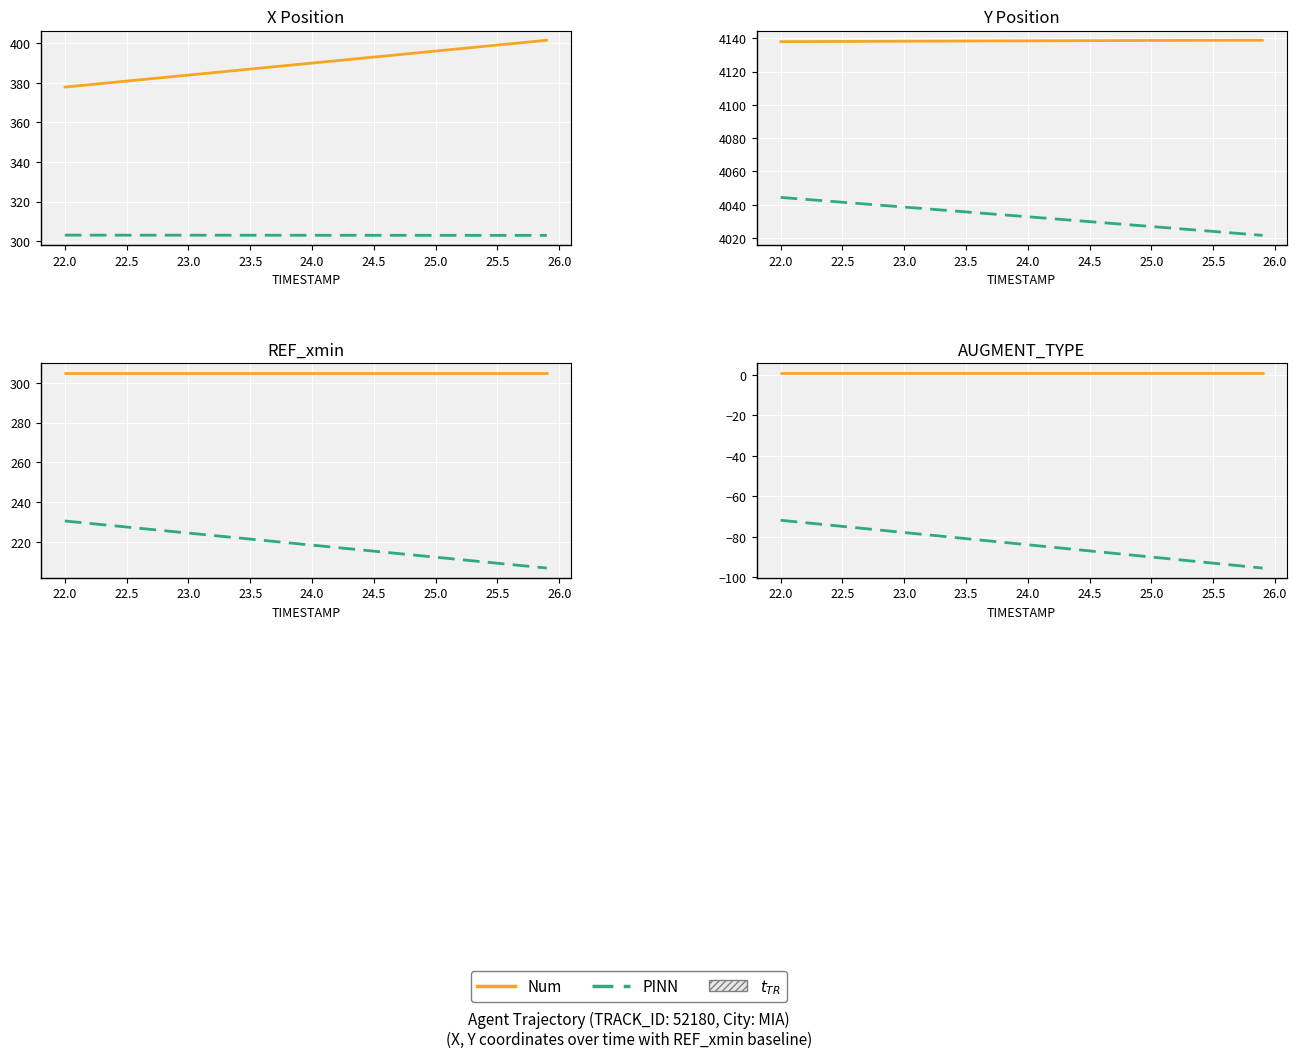

Is it true that REF (PINN) equals -45.2 at 29?

False